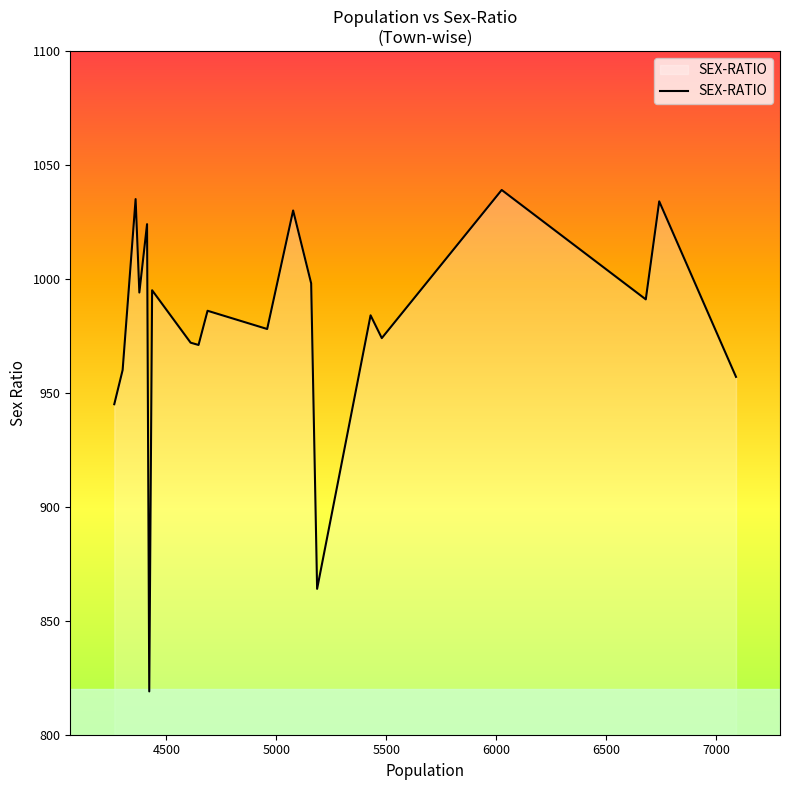

What is the greatest value displayed?

1039